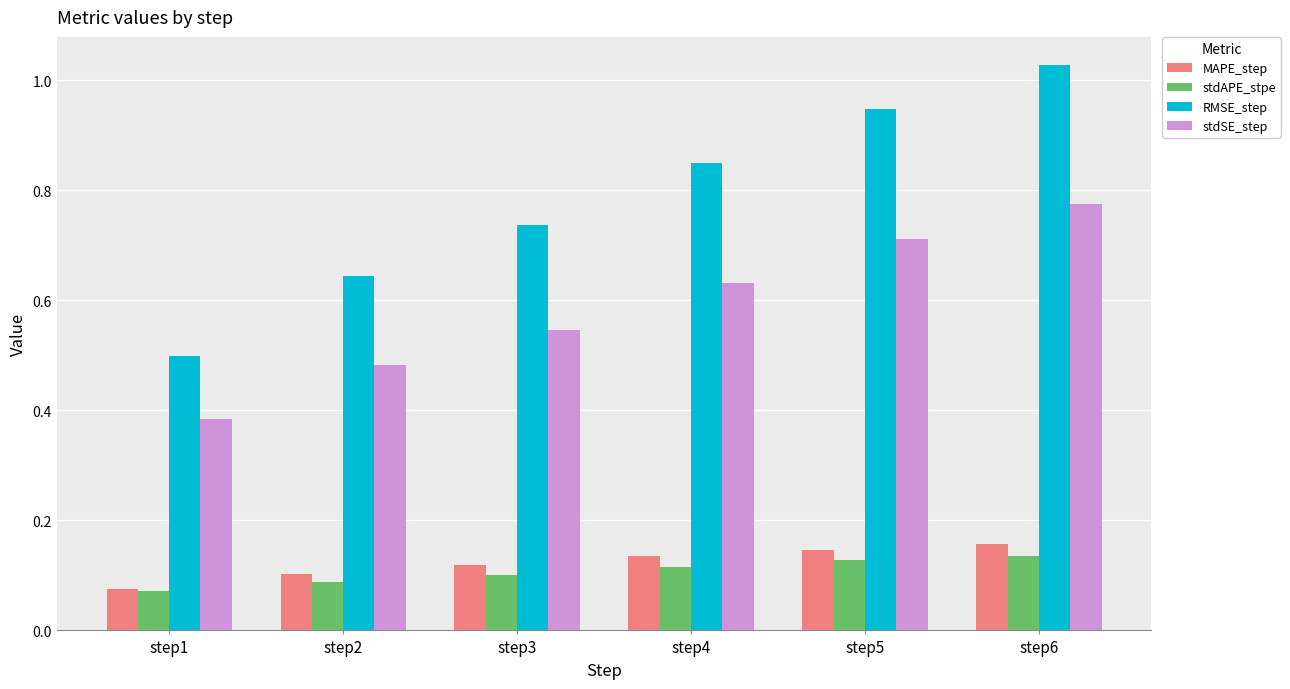

Are the bars horizontal?

No